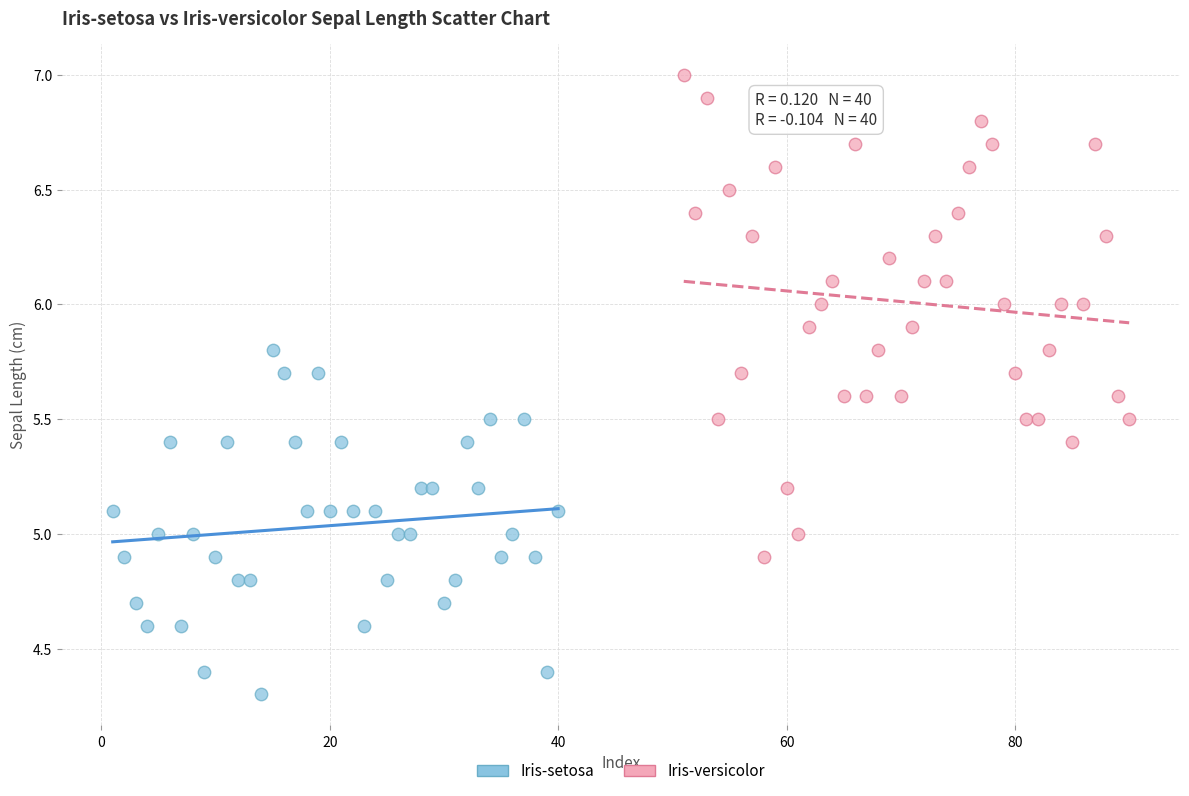

Which series reaches the minimum Y coordinate?

Iris-setosa